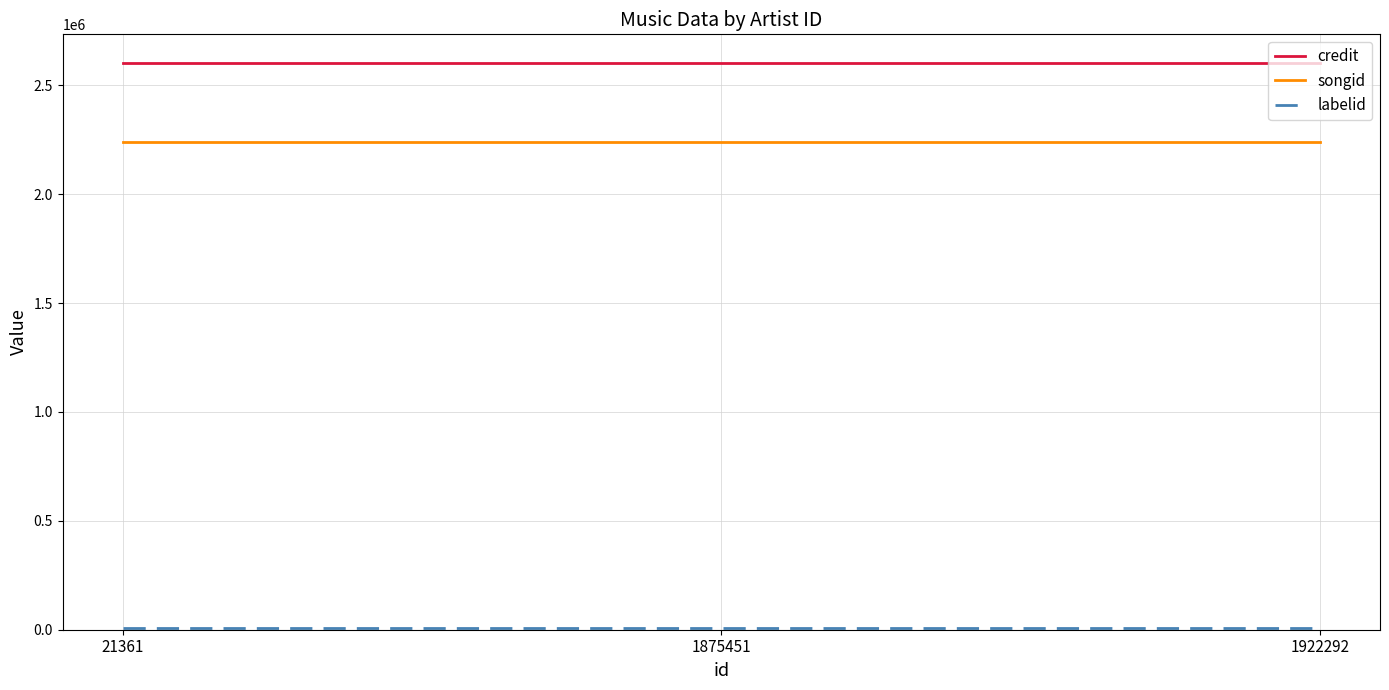

What is the minimum value for credit?

2604069